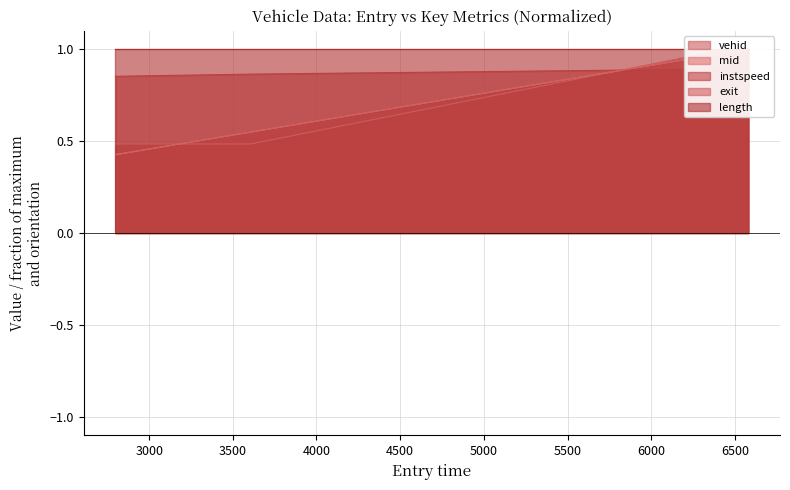

What is the total value across all series at 2798.626710935745?

2.2